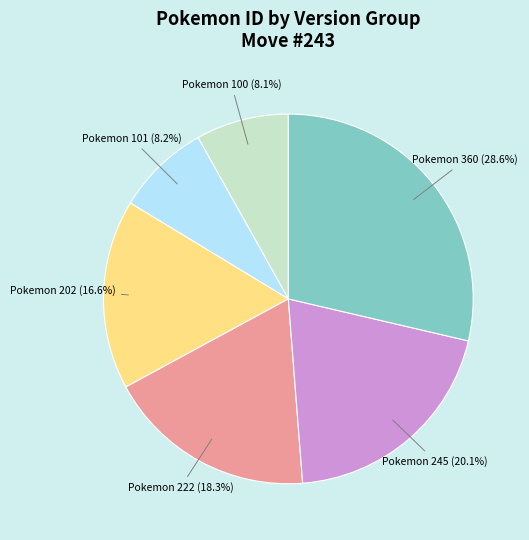

Is there a majority slice in this chart?

No